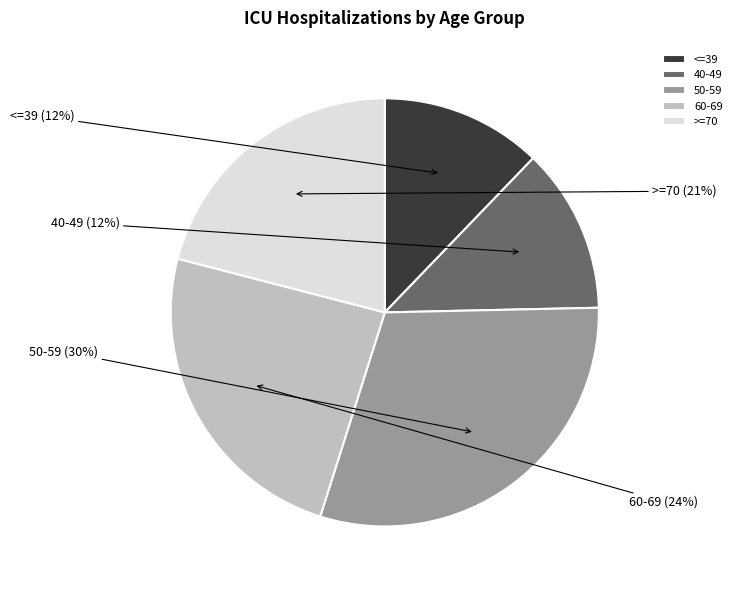

Do <=39 and 50-59 together represent more than half of the pie?

No